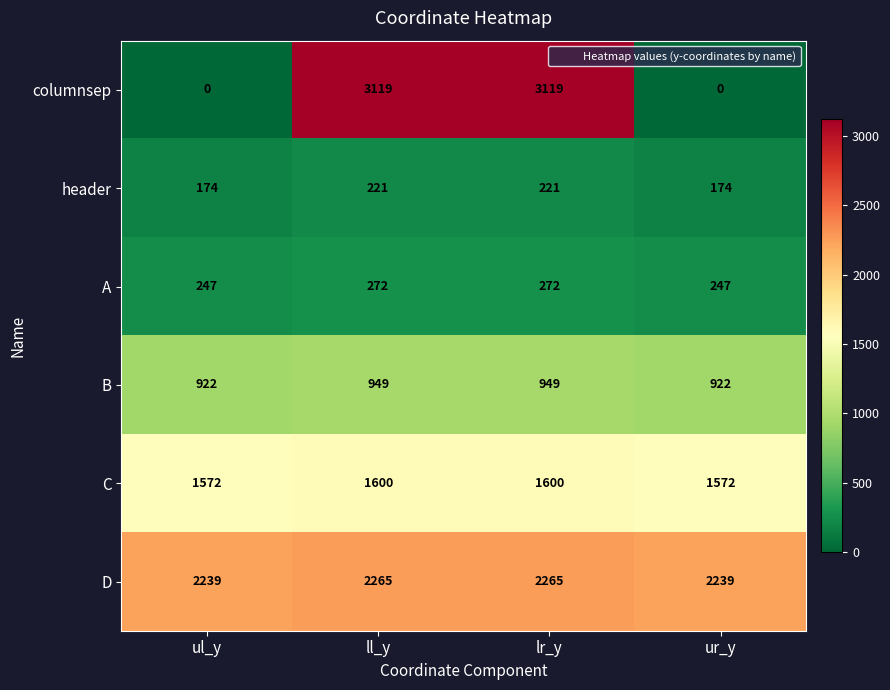

Between ul_y and lr_y, which series saw the biggest shift?

columnsep